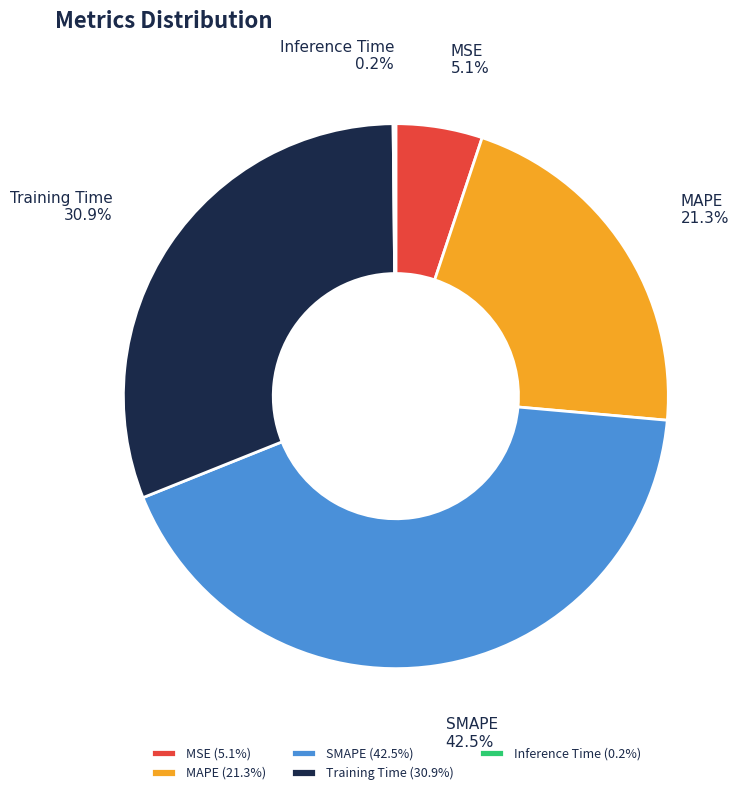

To the nearest percent, what portion does Training Time represent?

31%